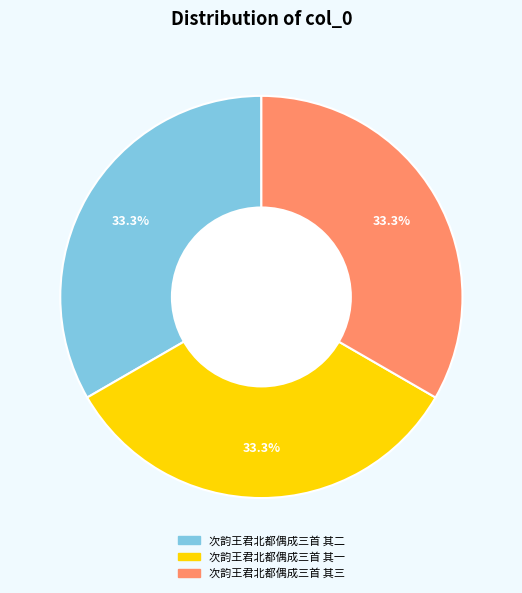

Approximately how many times larger is the value at 次韵王君北都偶成三首 其二 compared to 次韵王君北都偶成三首 其一?

1.0